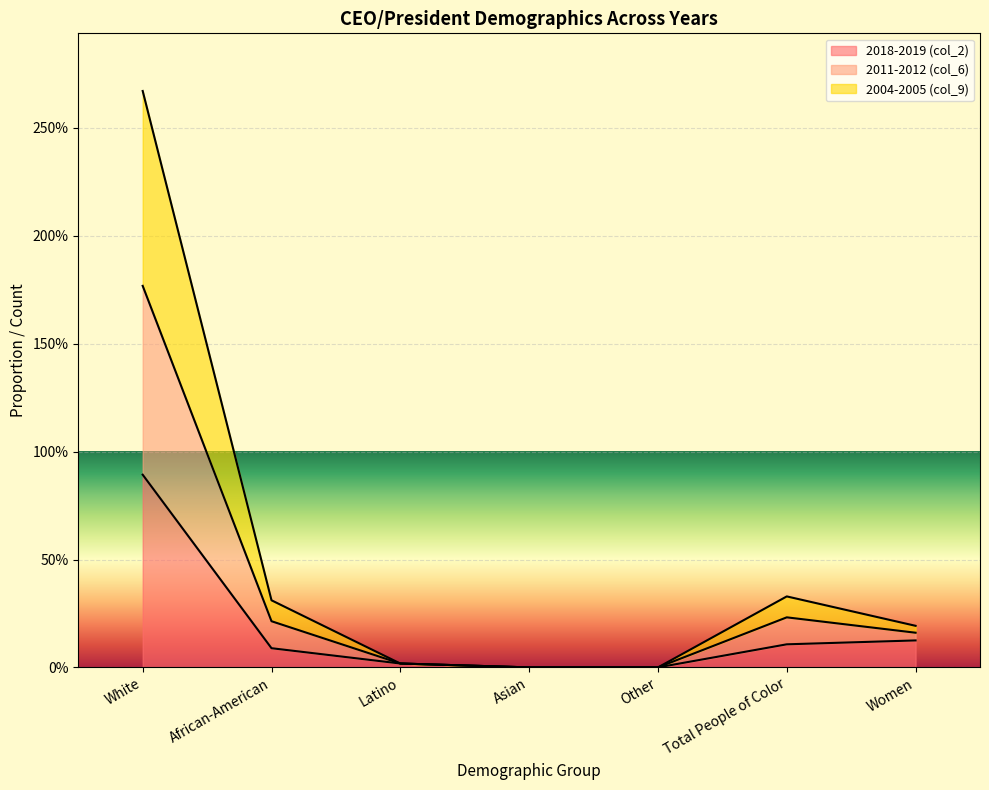

How many values in the 2018-2019 (col_2) series exceed 0?

5